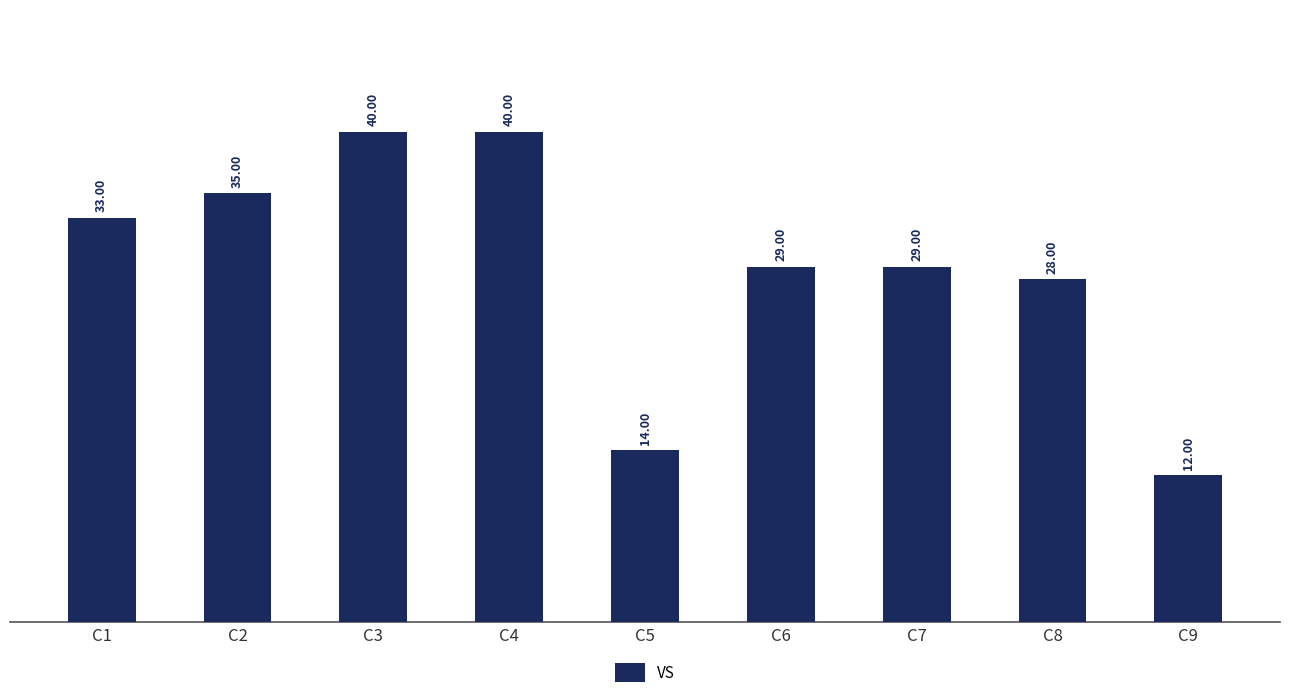

The chart shows a value of 35 at C2. True or false?

True